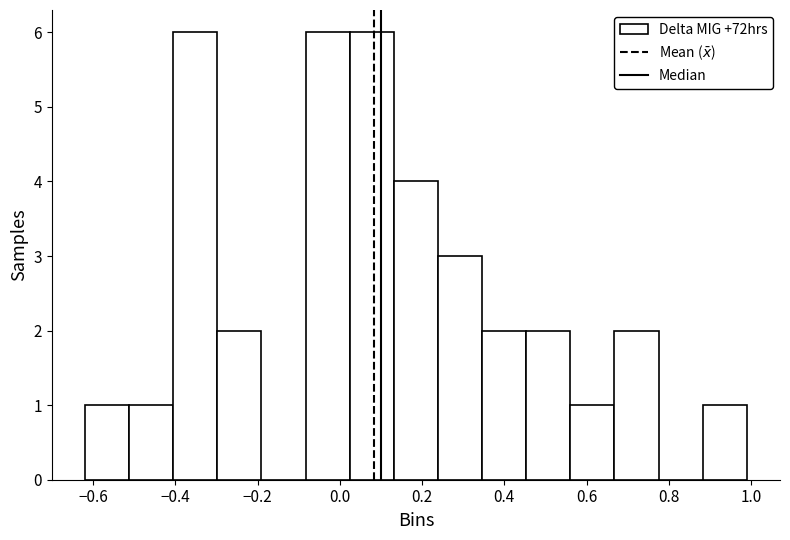

How tall is the bar that spans 0.88 to 1.00 on the x-axis? Neither the bar edges nor the heights are printed on the chart, so give them approximately, as read against the axes.

1